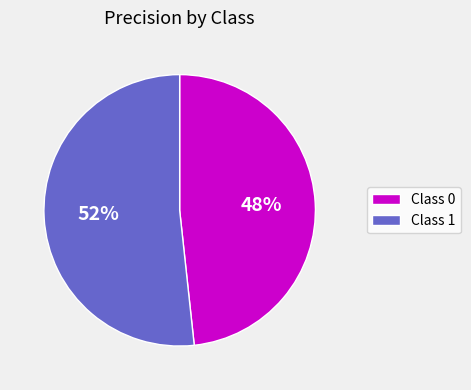

Which has a higher value, Class 1 or Class 0?

Class 1